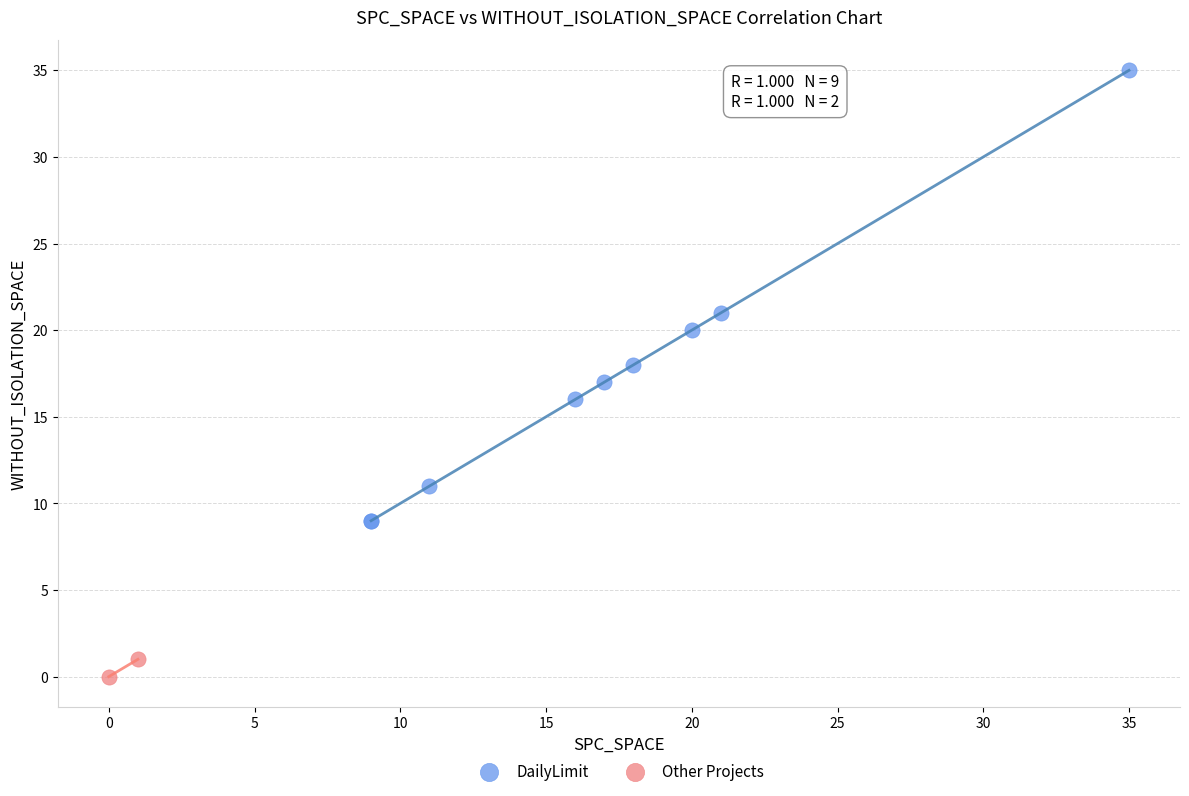

Which series contains the lowest Y value?

Other Projects